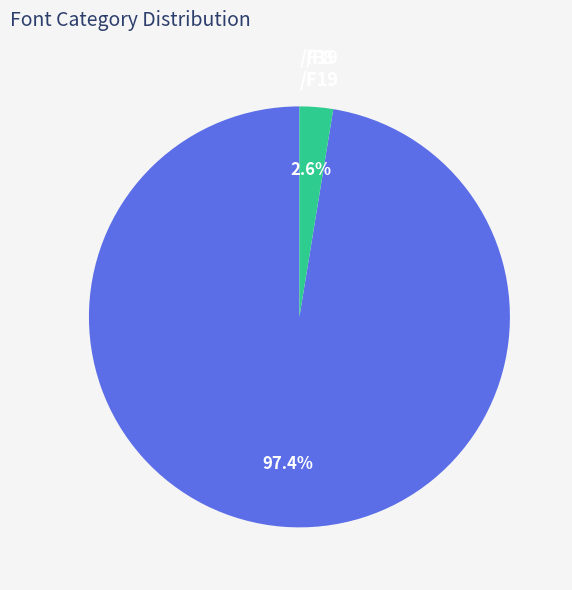

To the nearest percent, what percentage of the pie is /F8?

97%